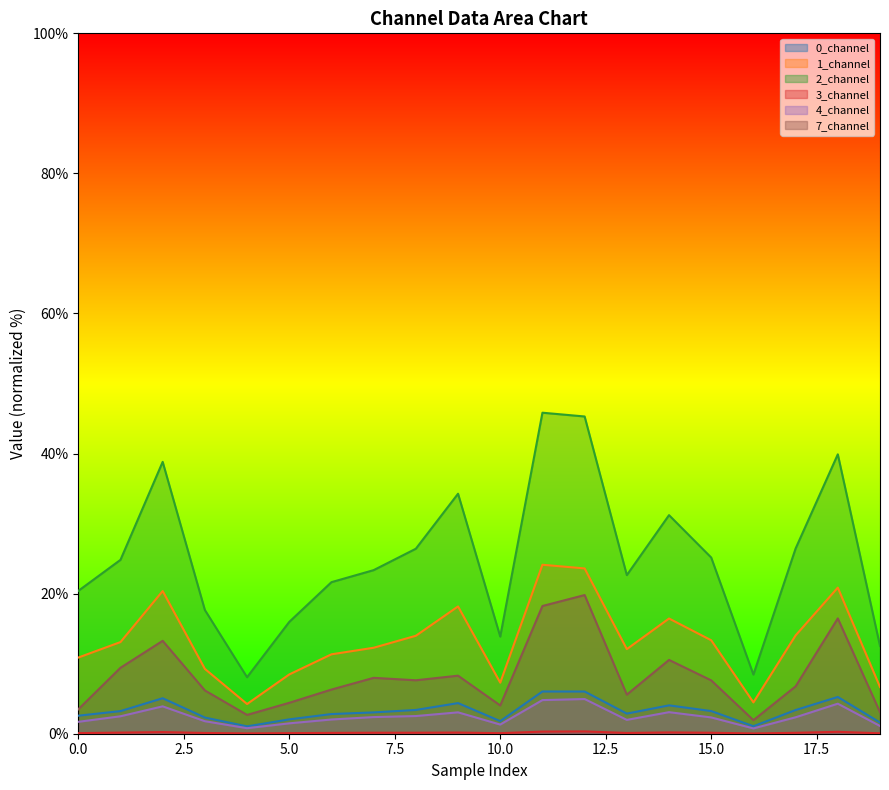

The 7_channel series shows 7.5 at 11. True or false?

False